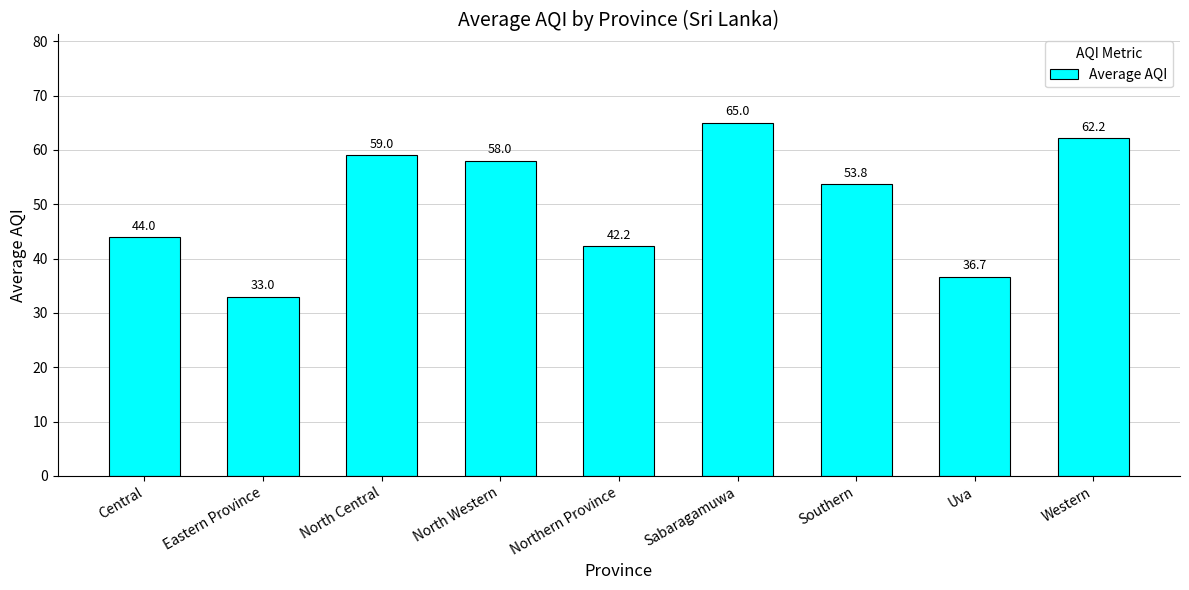

Between Uva and North Central, which is larger?

North Central